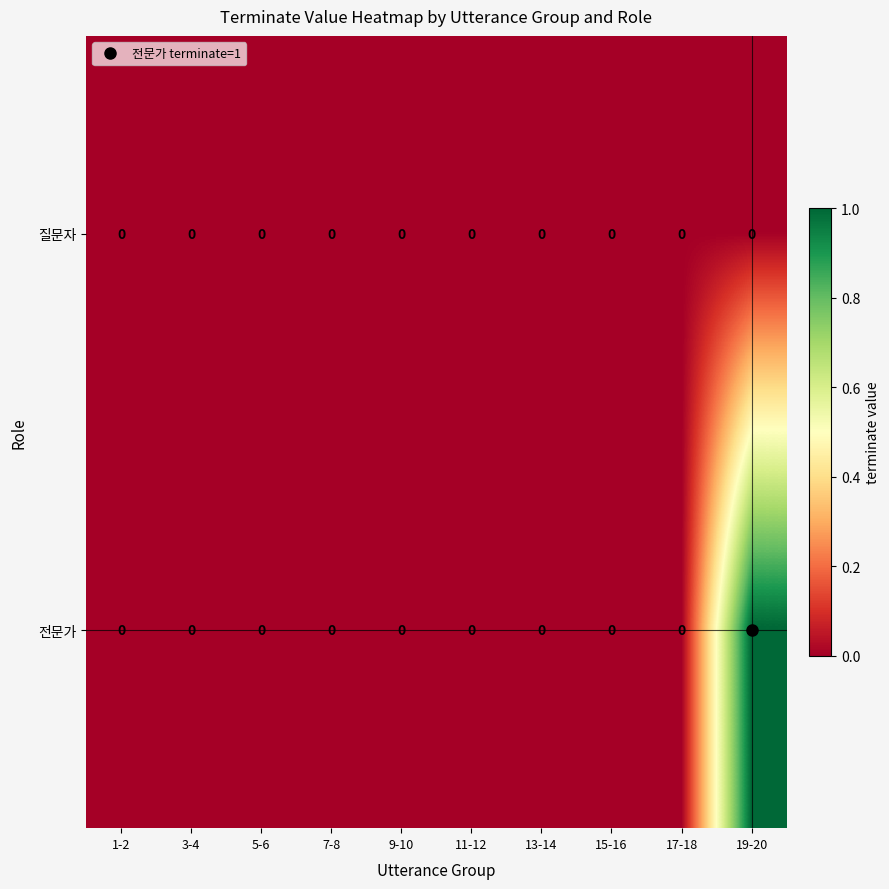

Is it true that 전문가 equals 1 at 19-20?

True